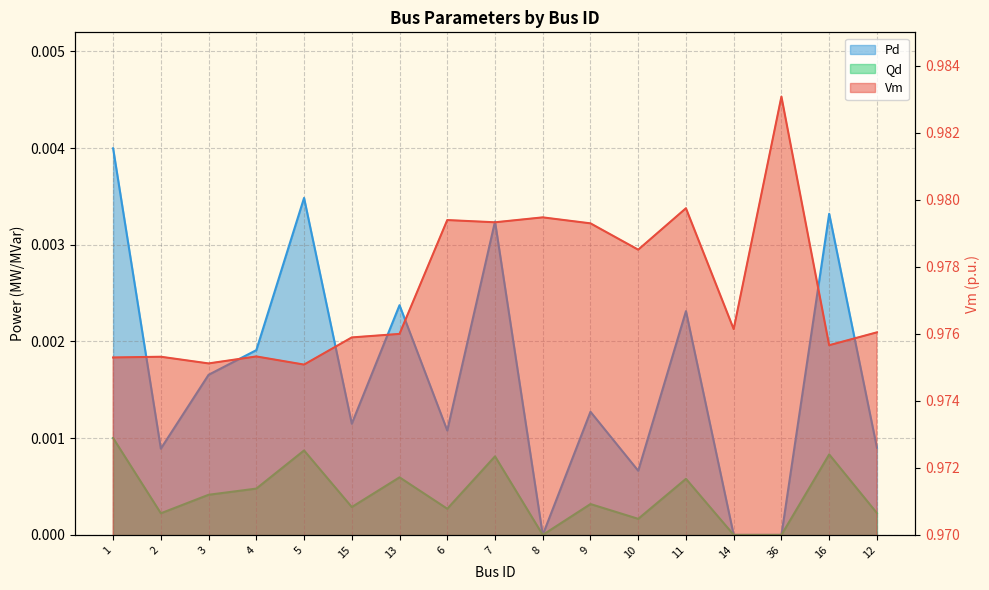

True or false: Pd and Qd intersect in this chart.

False